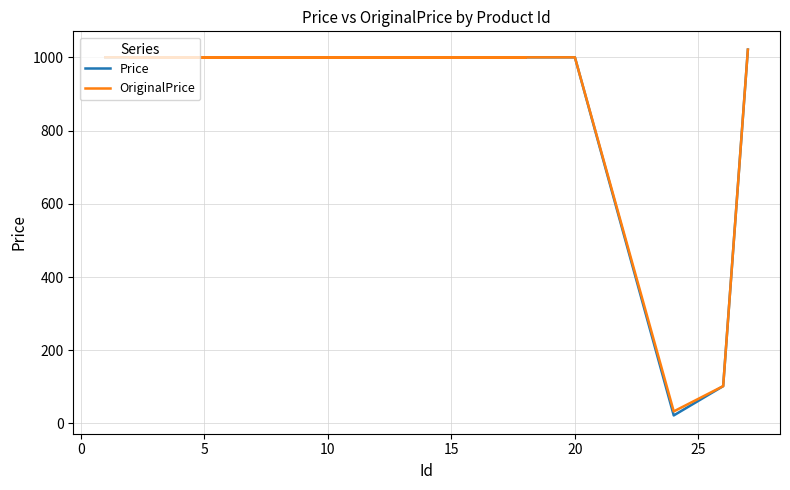

List the series in order of their overall mean, lowest first.

Price, OriginalPrice